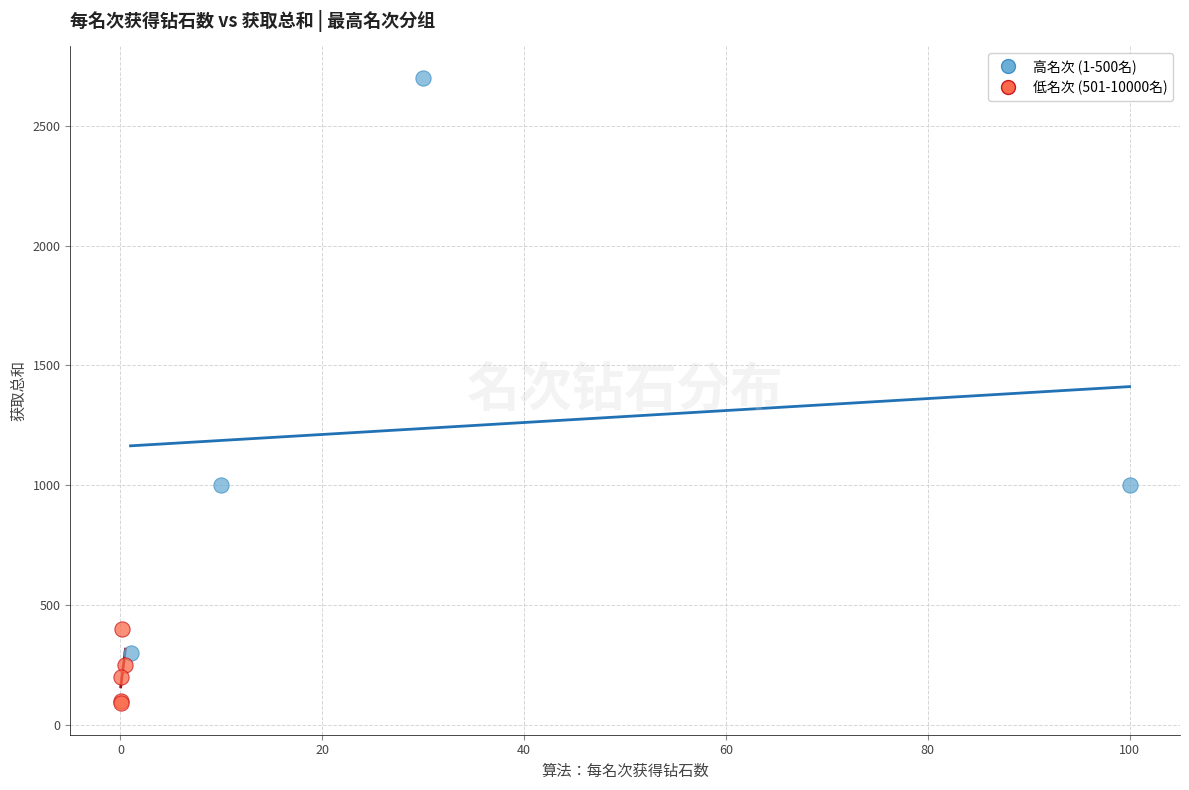

What are all the series names shown in the legend?

高名次 (1-500名), 低名次 (501-10000名)